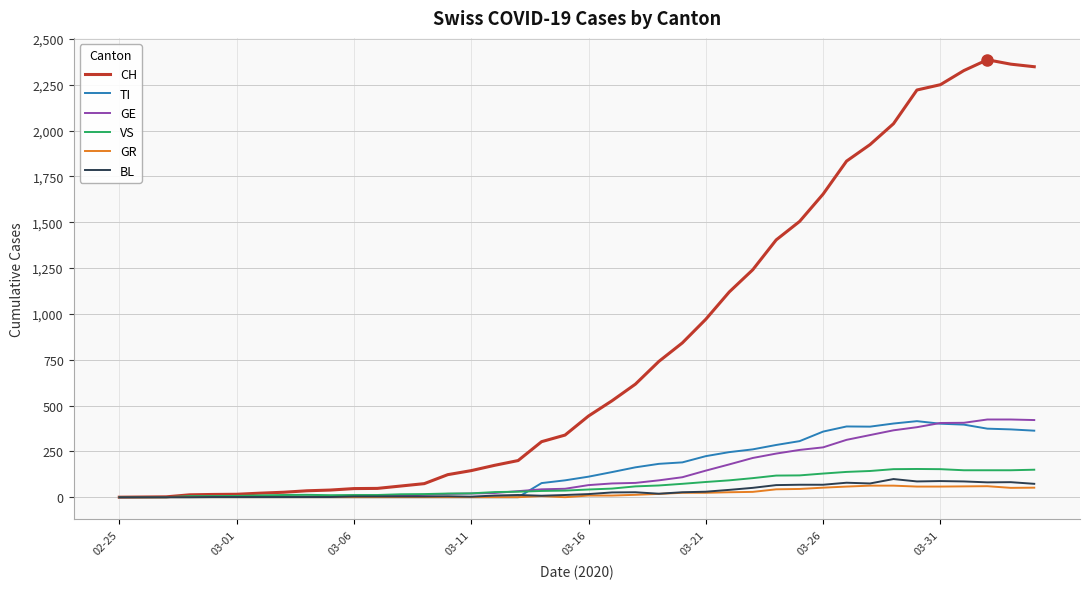

True or false: BL has more than 1 interior local peaks.

True